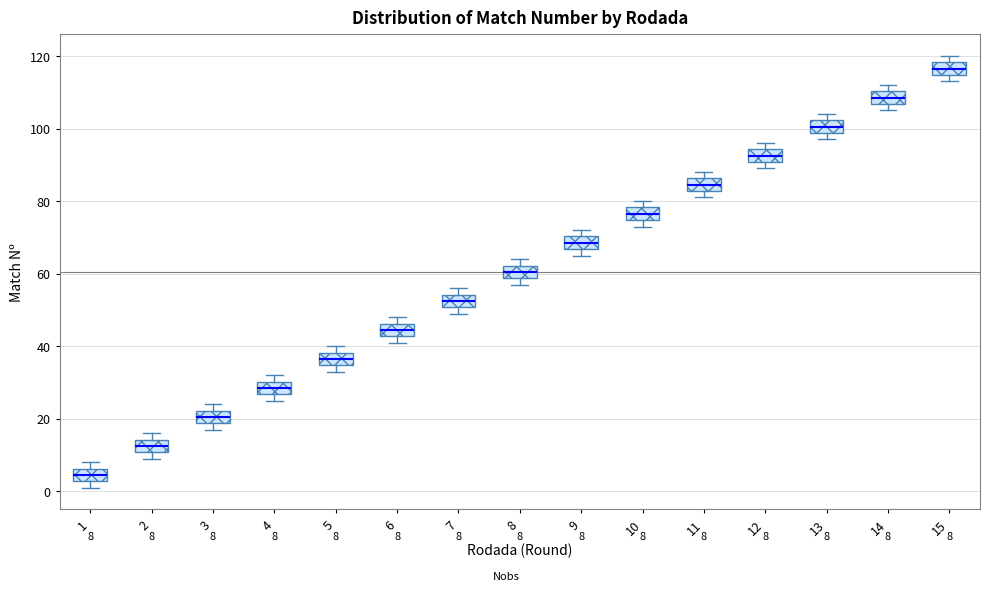

Which box has the highest median line?

15